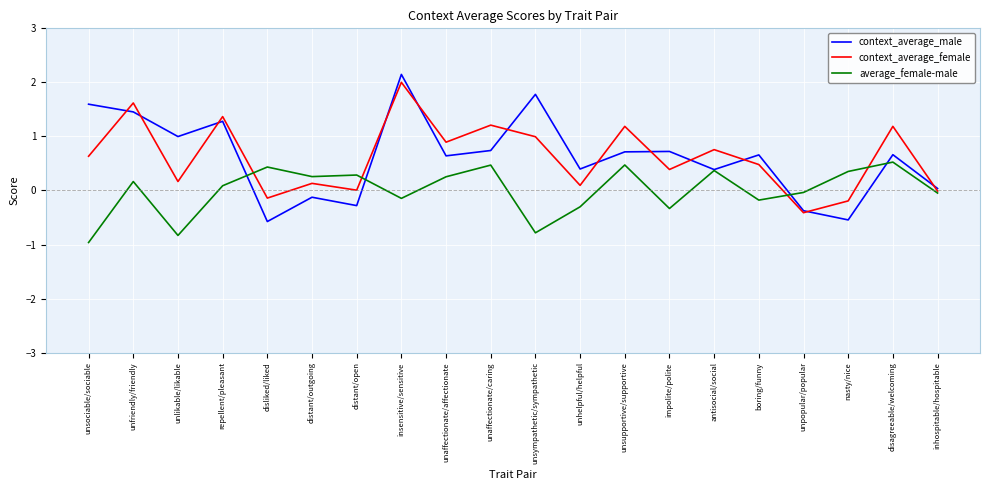

Between insensitive/sensitive and inhospitable/hospitable, which series saw the biggest shift?

context_average_male